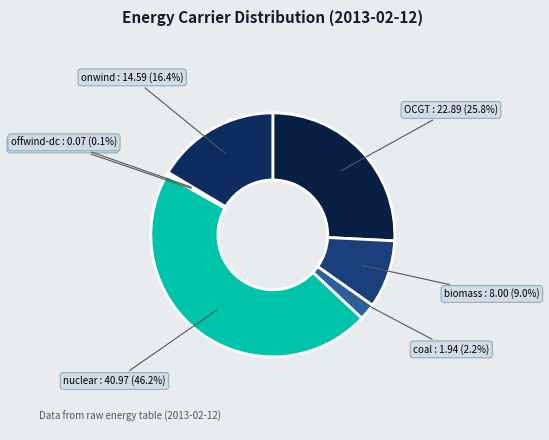

To the nearest percent, what is the difference between the biomass and OCGT slice percentages?

17%